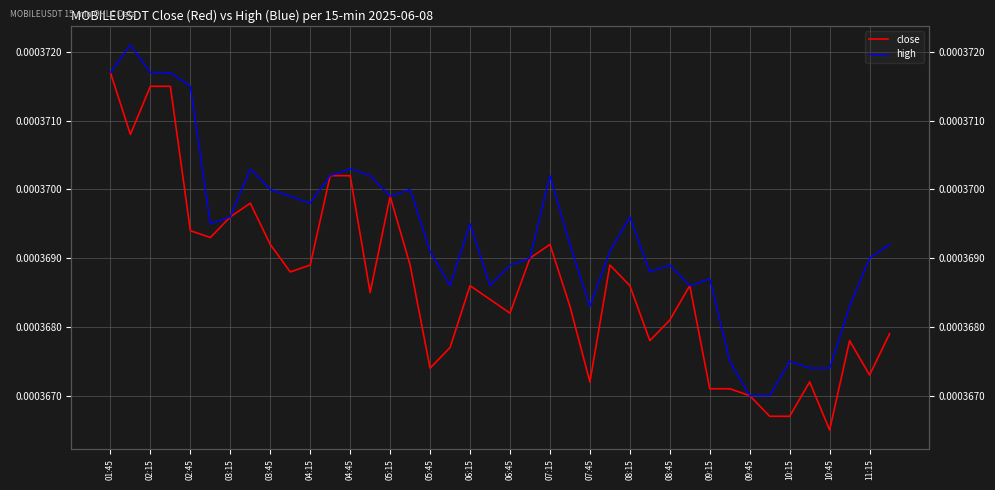

What position from the left is 03:15?

7